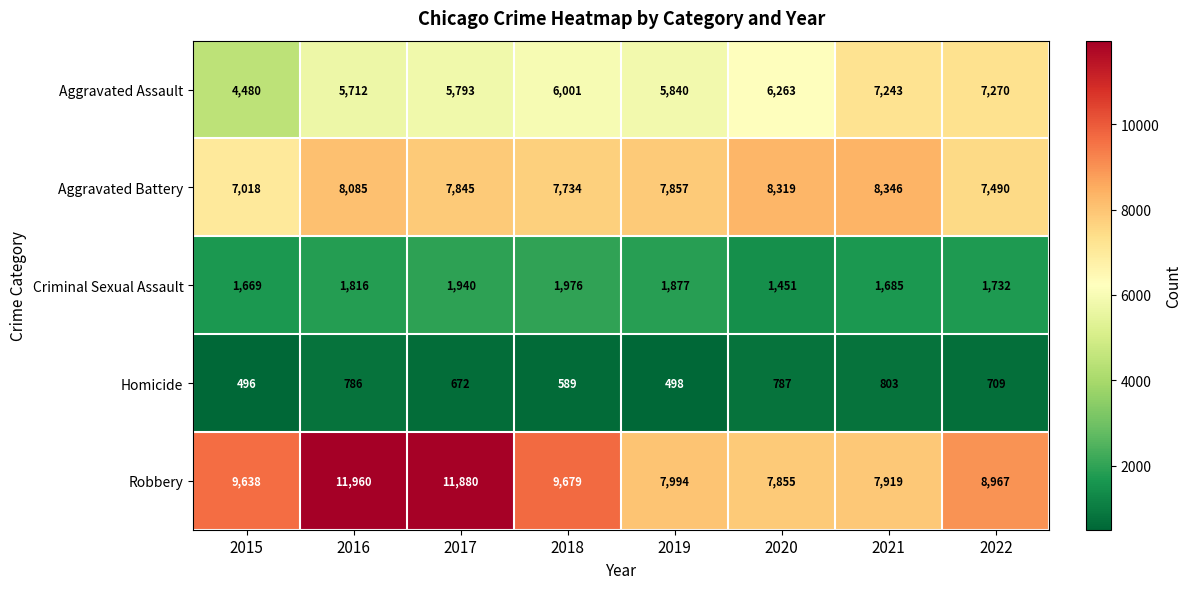

True or false: Homicide has a value of 1161 at 2017.

False